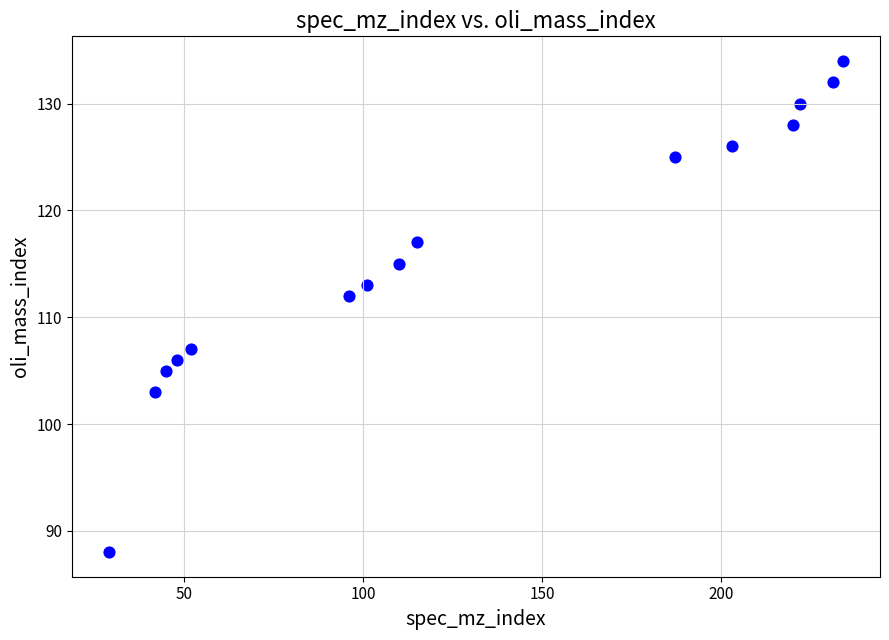

What is the range of X values (max minus min)?

205